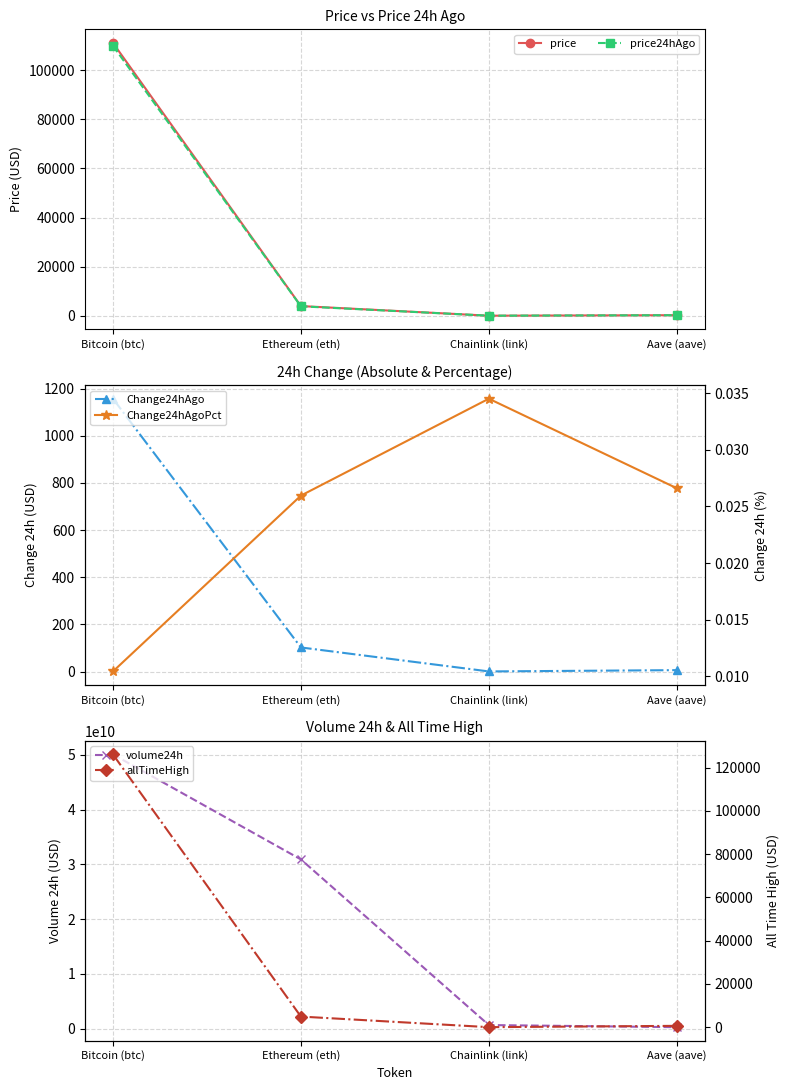

What are all the series names shown in the legend?

price, price24hAgo, Change24hAgo, volume24h, Change24hAgoPct, allTimeHigh